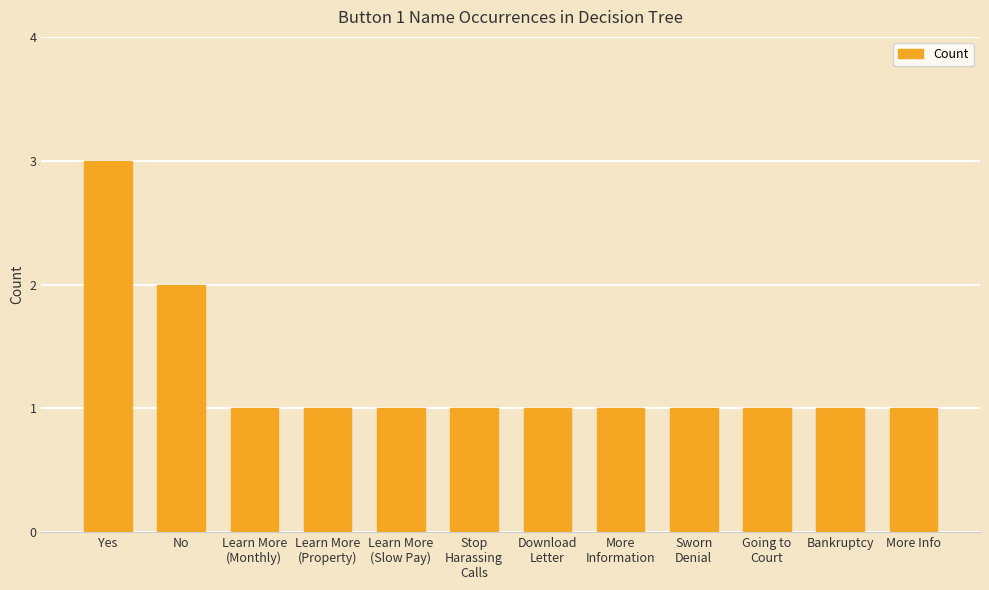

The value at More
Information is 1. True or false?

True